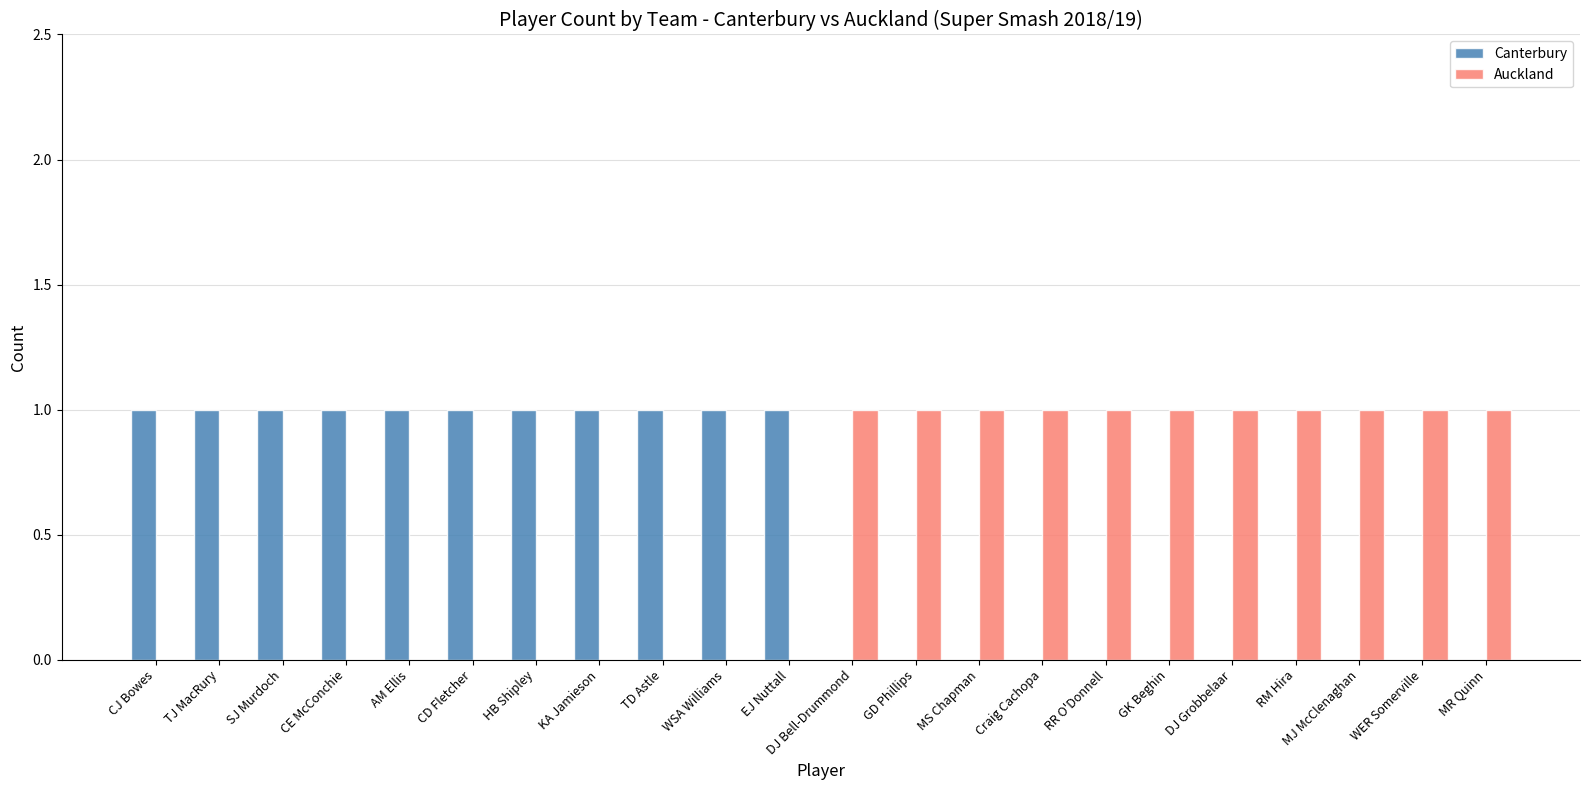

What is the total value across all series at RR O'Donnell?

1